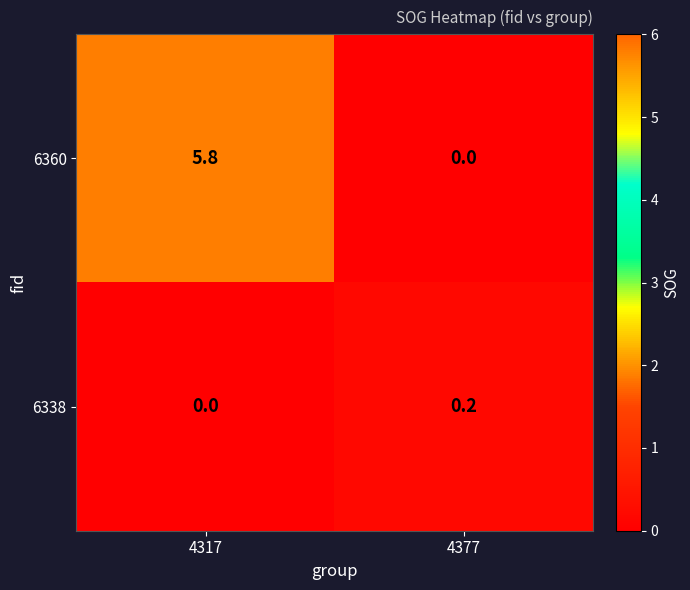

Which series has the widest spread of values?

6360